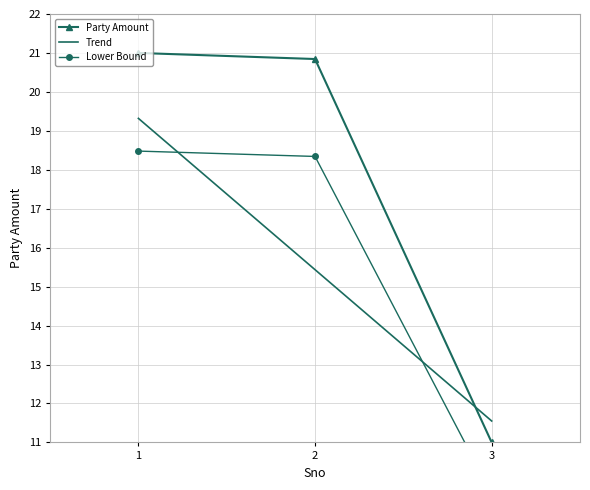

Which category has the lowest value in the Trend series?

3